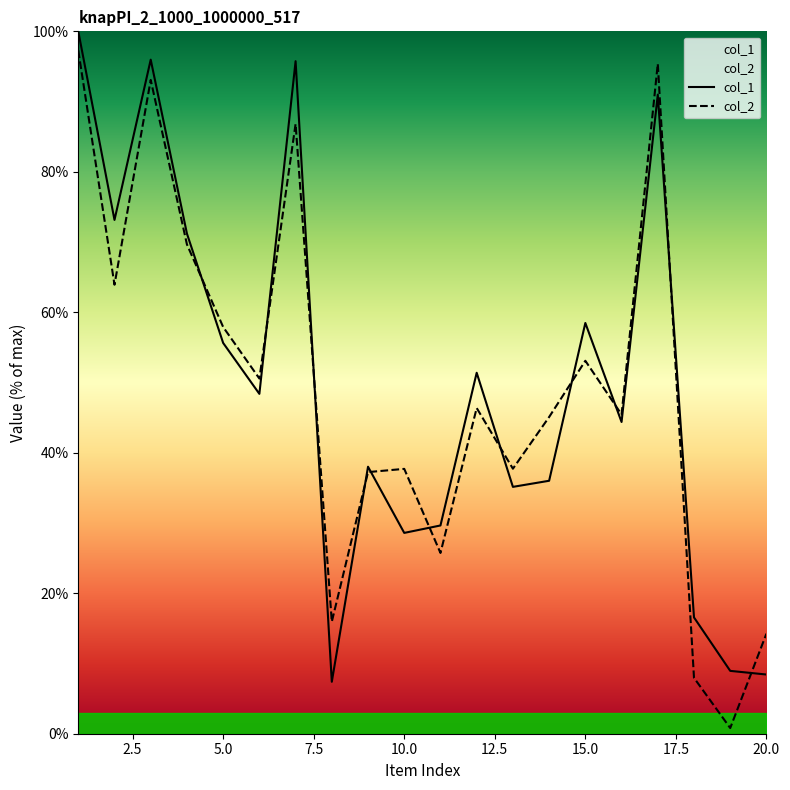

What is the difference between the maximum and minimum values in the col_2 series?

96.5